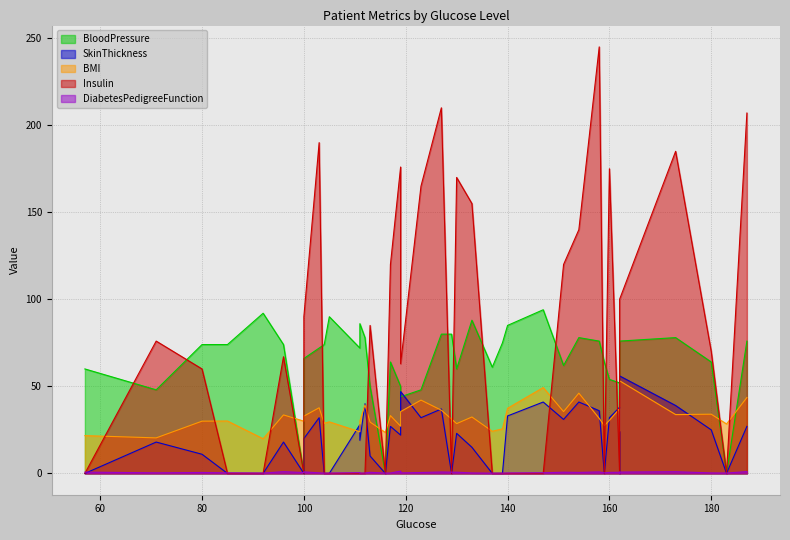

What is the total value across all series at 15?

124.3